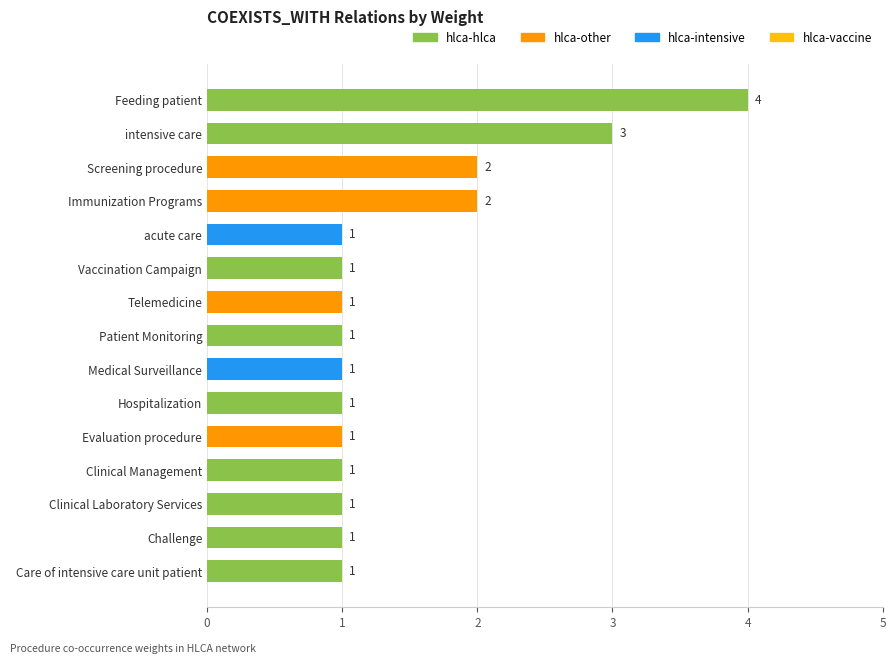

What is the difference between the maximum and minimum values?

3